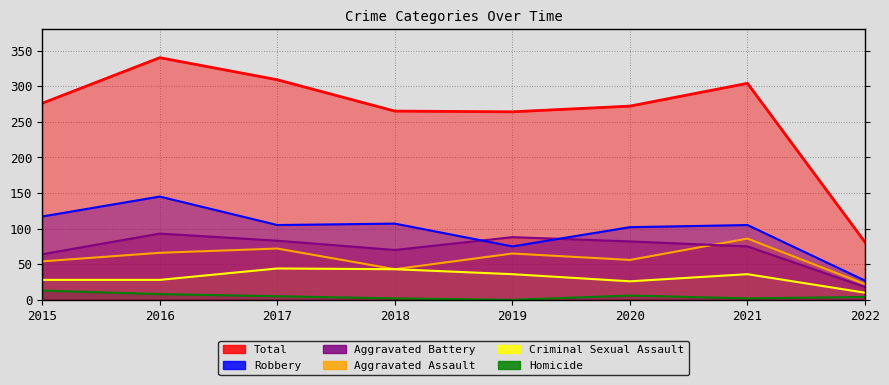

How many data points in Robbery are less than 105?

3